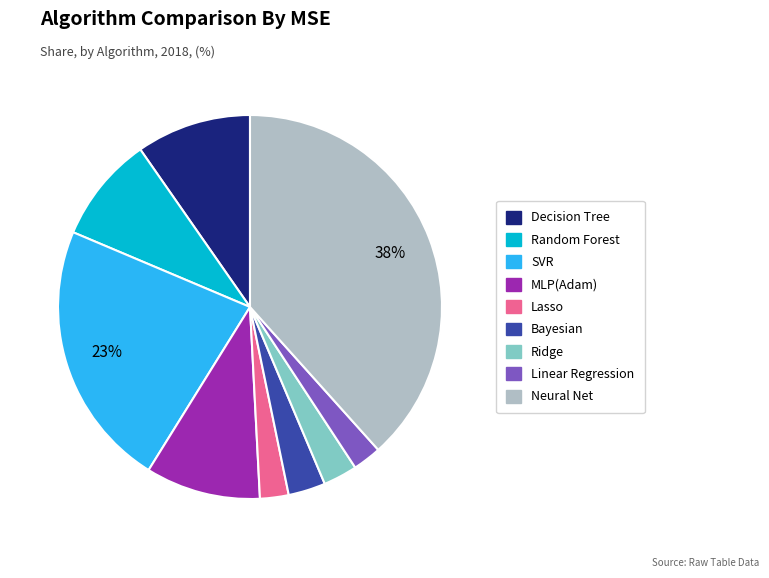

Which category has the biggest portion of the pie?

Neural Net